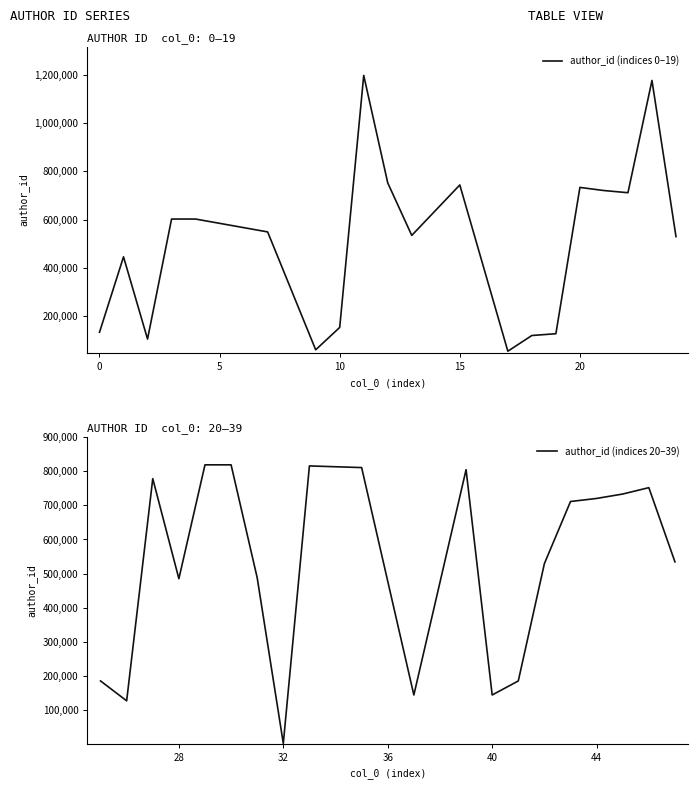

Reading left to right, extract all data points from this chart.

author_id (indices 0–19): 132561	445526	104322	602242	602242	548848	59816	152569	1198013	752159	534346	743652	54011	119121	126496	733450	720479	711489	1177112	529321
author_id (indices 20–39): 184890	126496	778517	484931	819136	819133	487631	1470	815936	811069	143647	804891	143647	184890	529321	711489	720479	733450	752159	534346